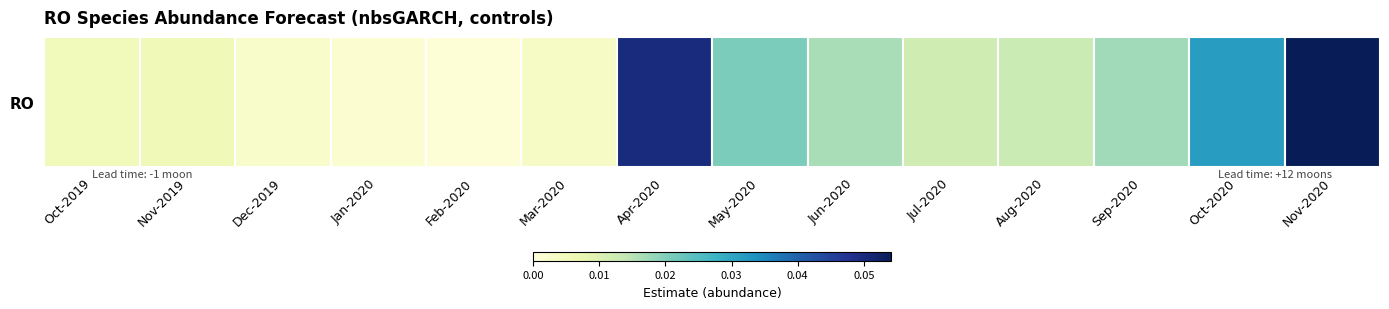

List the labels in order of value, largest first.

Nov-2020, Apr-2020, Oct-2020, May-2020, Sep-2020, Jun-2020, Aug-2020, Jul-2020, Nov-2019, Oct-2019, Mar-2020, Dec-2019, Jan-2020, Feb-2020